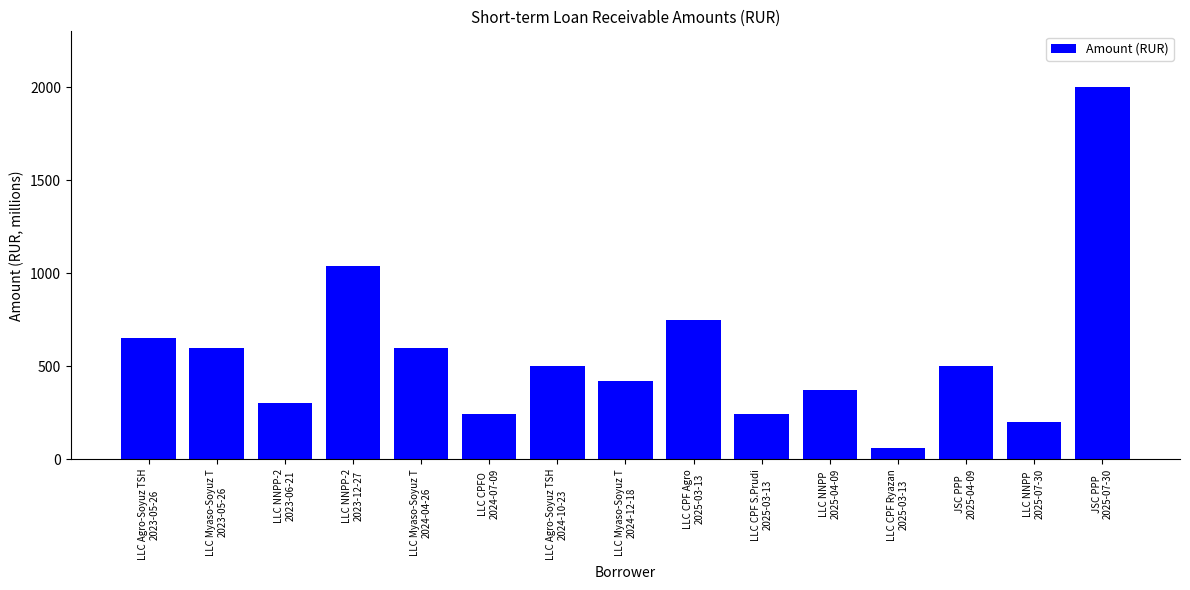

What is the value of the 7th bar from the left?

500